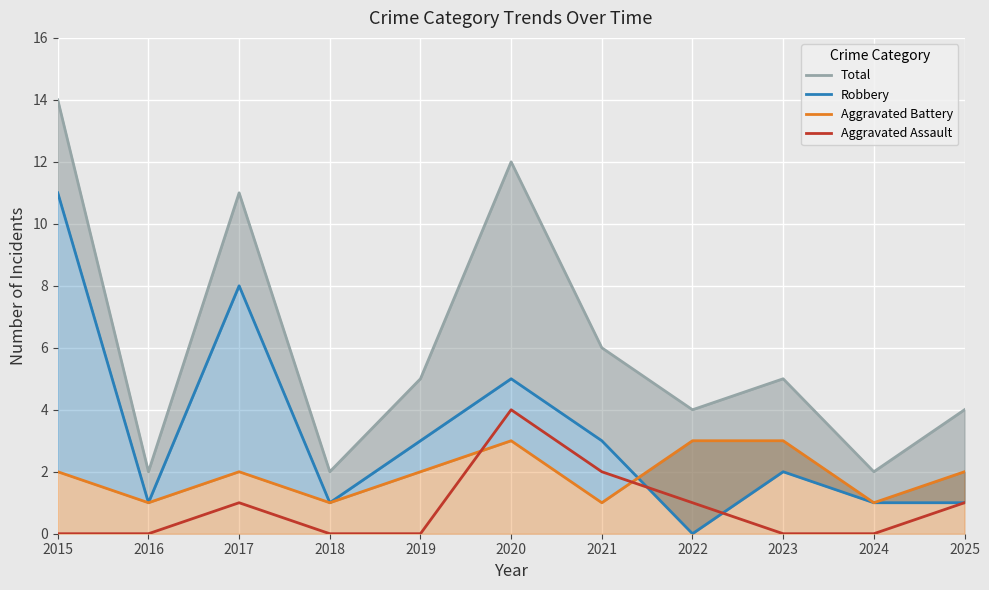

At which label does Total reach its minimum?

2016